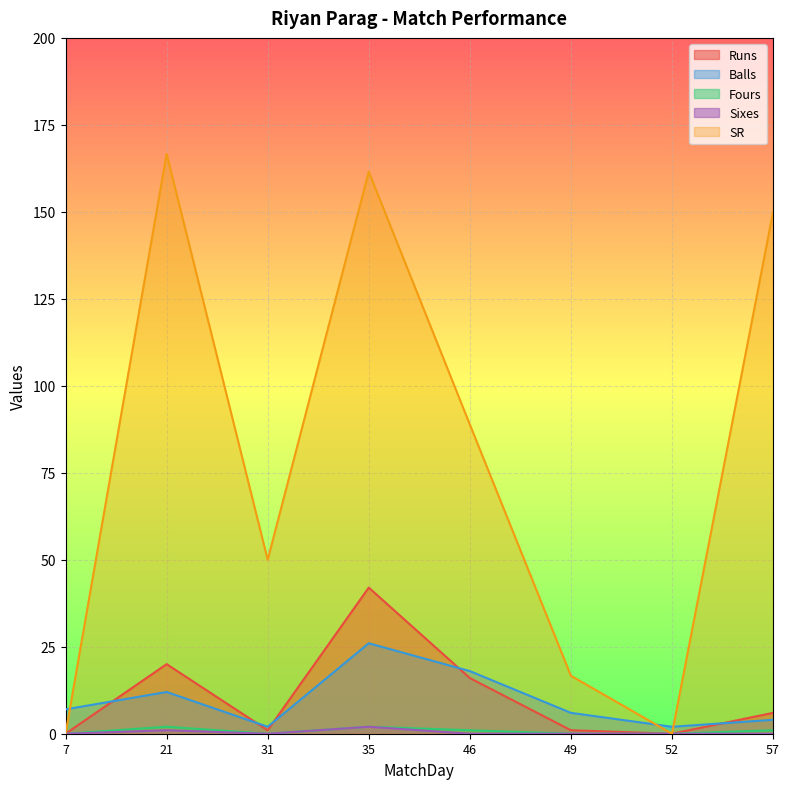

How many lines are shown in the chart?

5